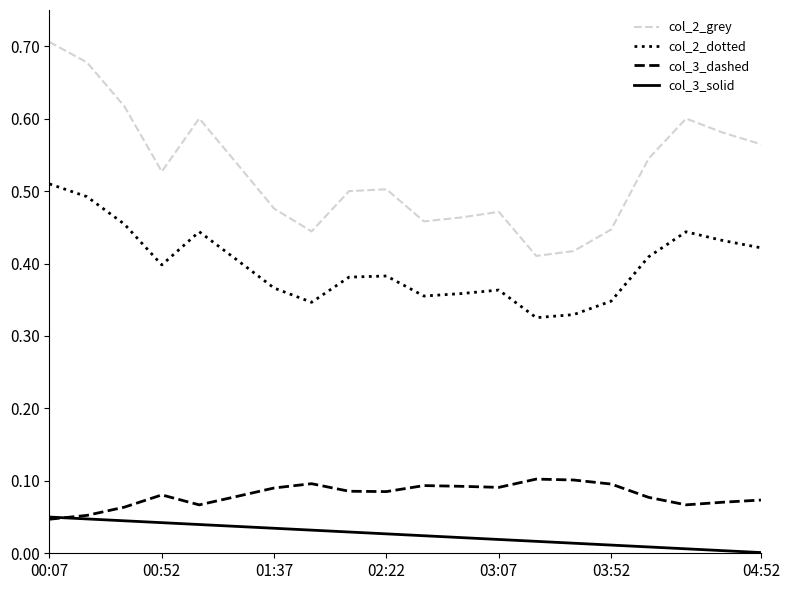

Which series has the widest spread of values?

col_2_grey